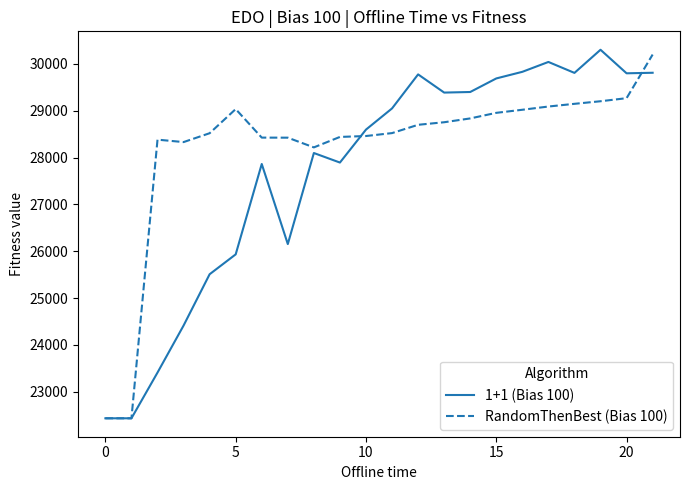

Rank the series by their average value, from highest to lowest.

RandomThenBest (Bias 100), 1+1 (Bias 100)